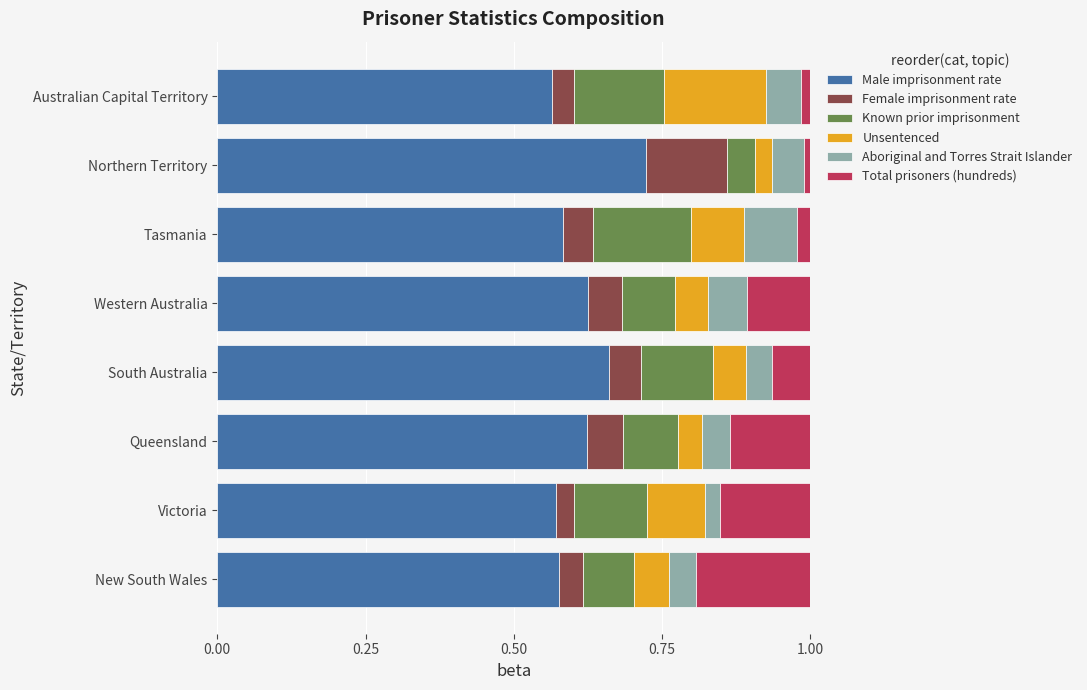

Which category has the highest value in the Male imprisonment rate series?

Northern Territory